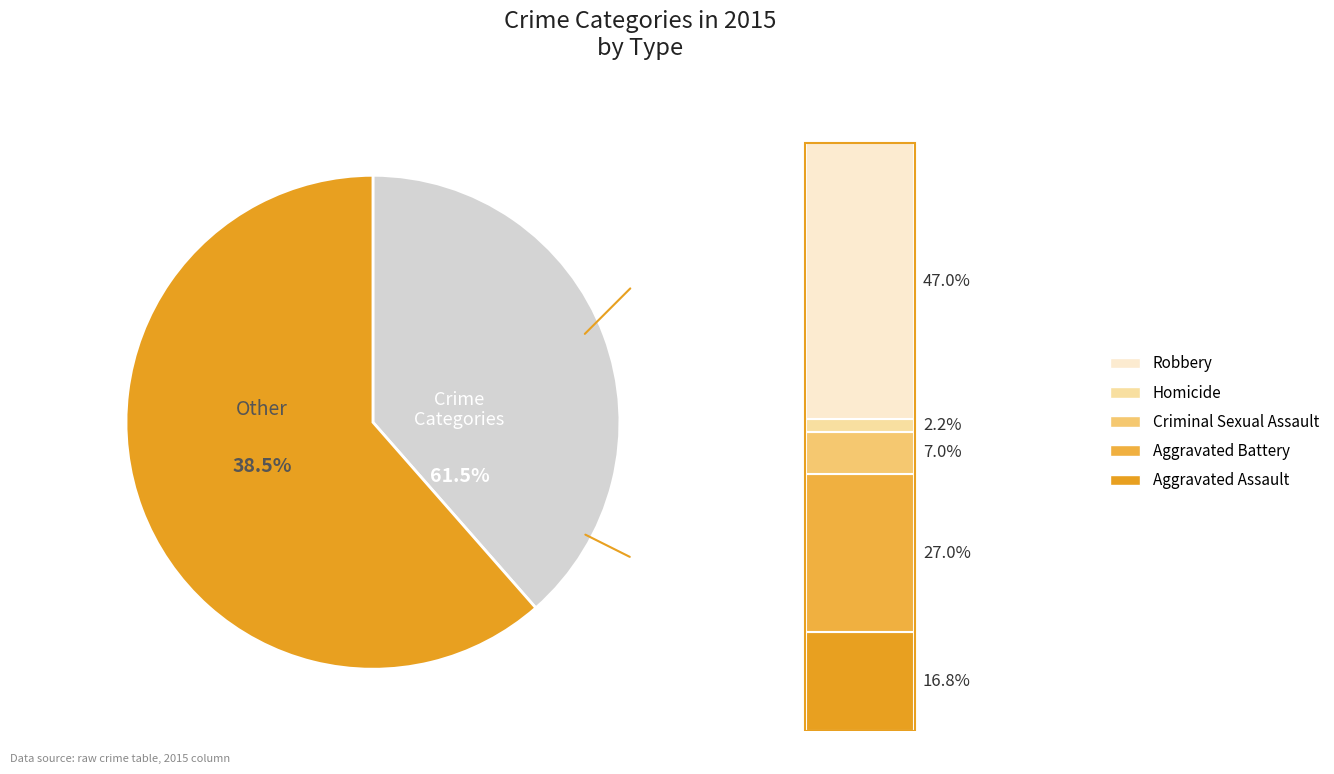

Do Homicide and Criminal Sexual Assault together represent more than half of the pie?

No